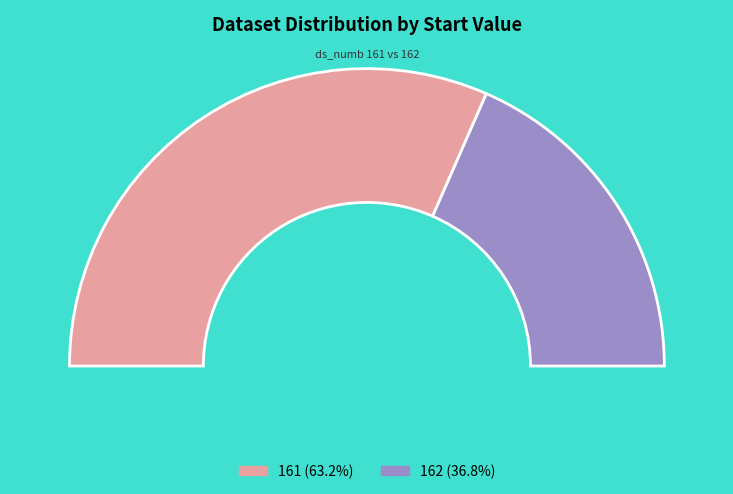

Which slice is the smallest?

162